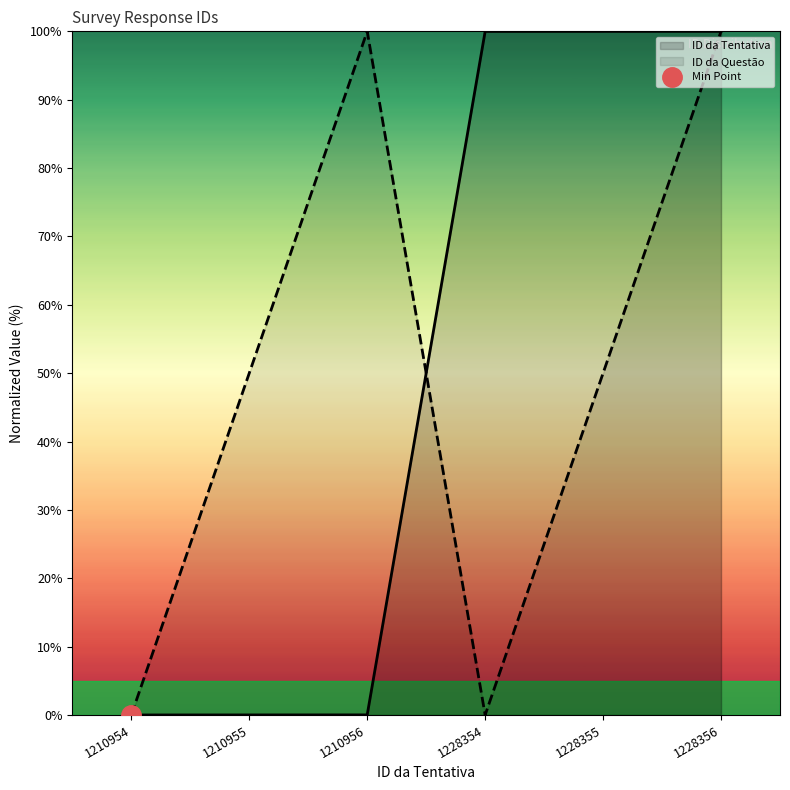

Is it true that ID da Tentativa equals 146.9 at 1228354?

False